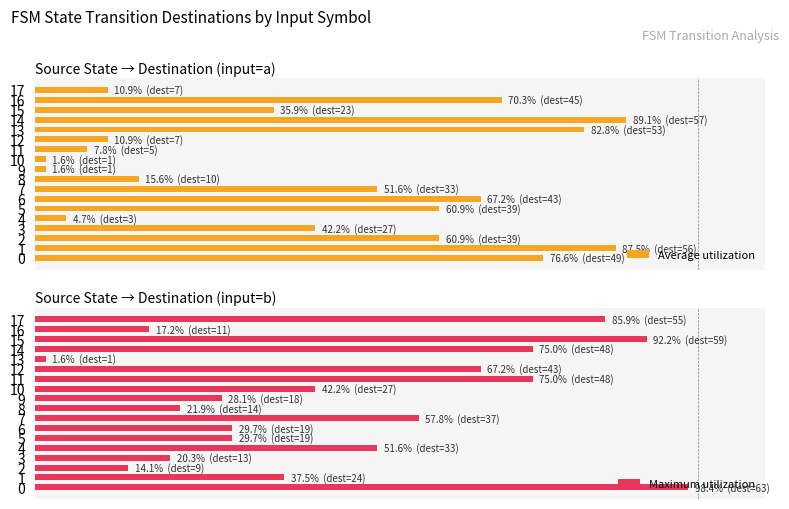

What is the difference between the maximum and minimum values in the Maximum utilization series?

96.9